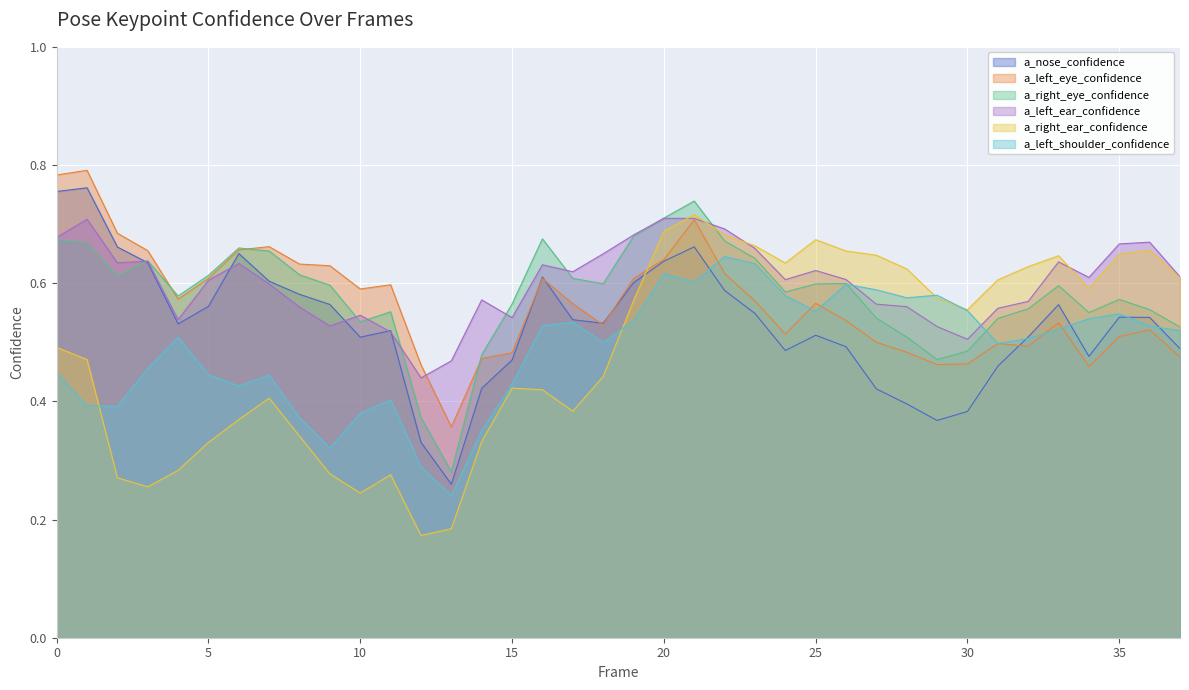

How many interior local valleys does the a_right_eye_confidence series have?

8